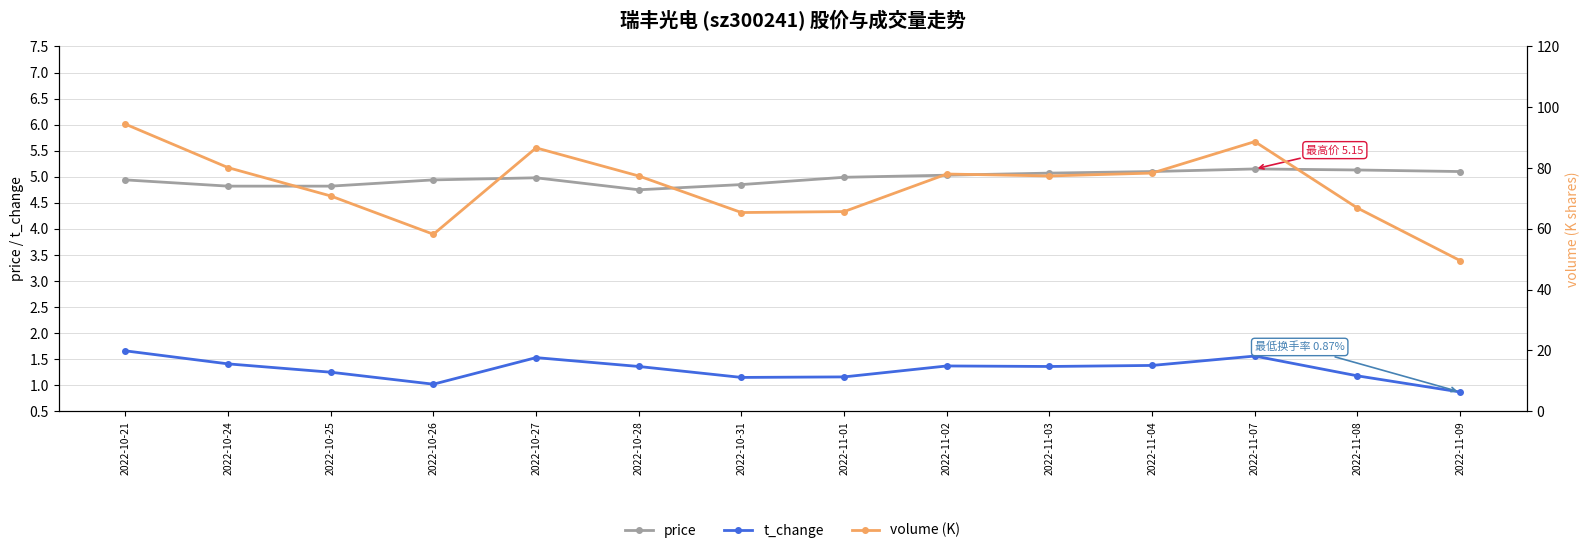

Which label corresponds to the smallest value in the chart?

2022-11-09